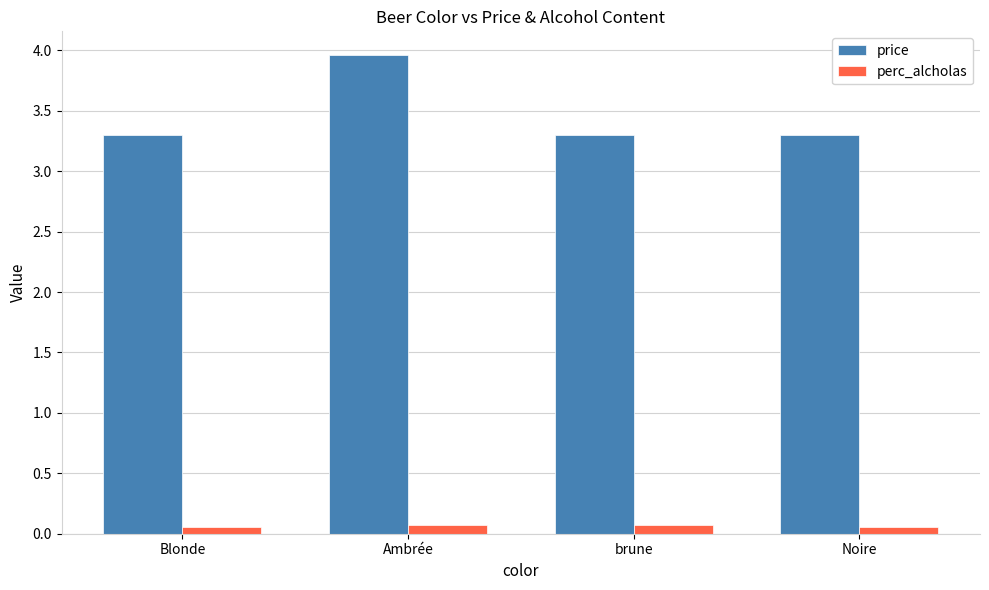

What are all the series names shown in the legend?

price, perc_alcholas